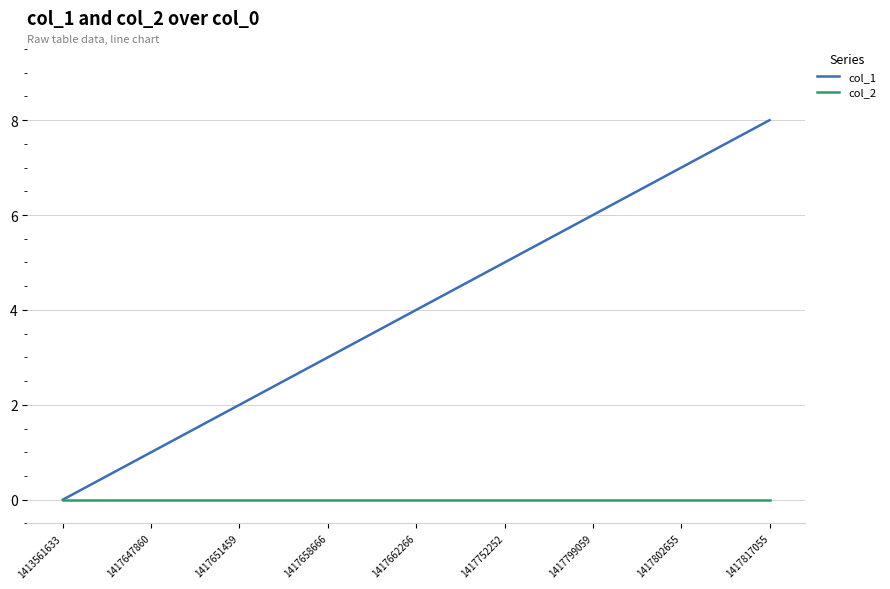

What is the sum of all col_1 values?

36